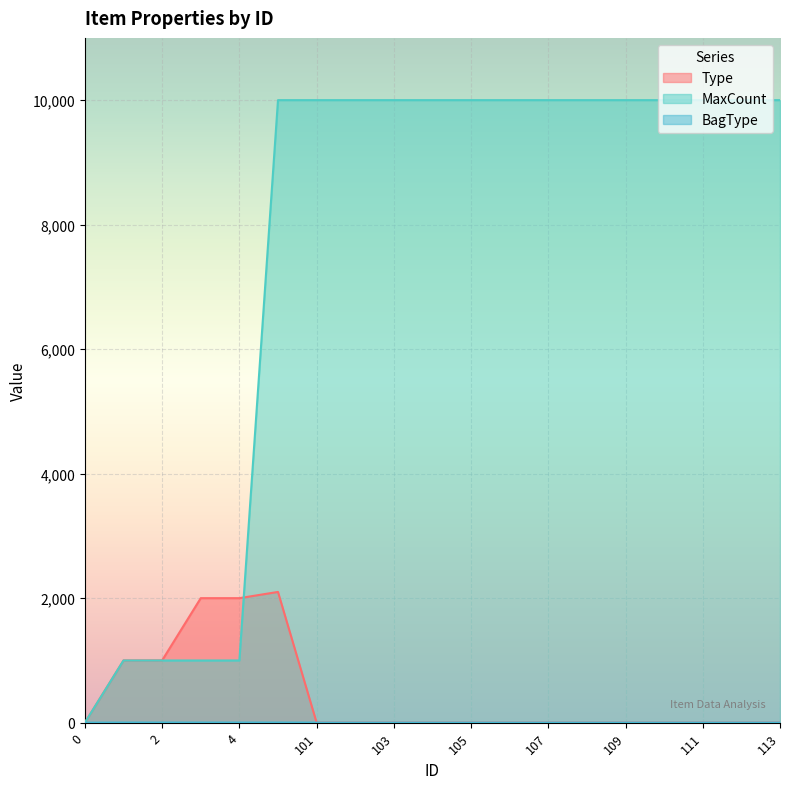

True or false: Type and BagType cross at least once.

False